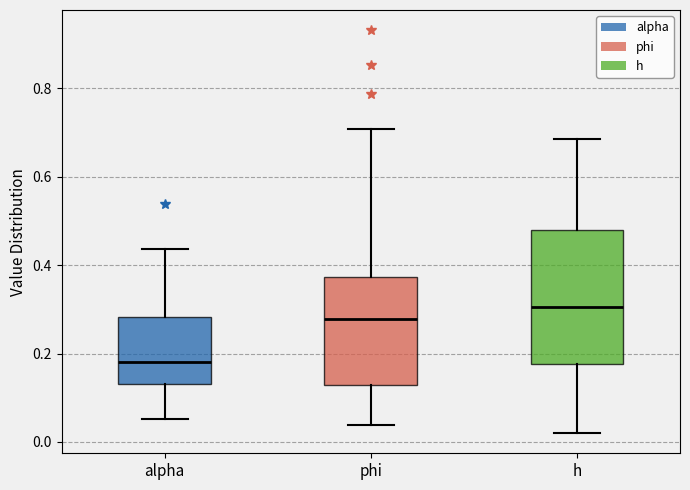

Where is the upper edge of the box for phi on the y-axis? The values are not printed on the chart, so give them approximately, as read against the axis.

0.38